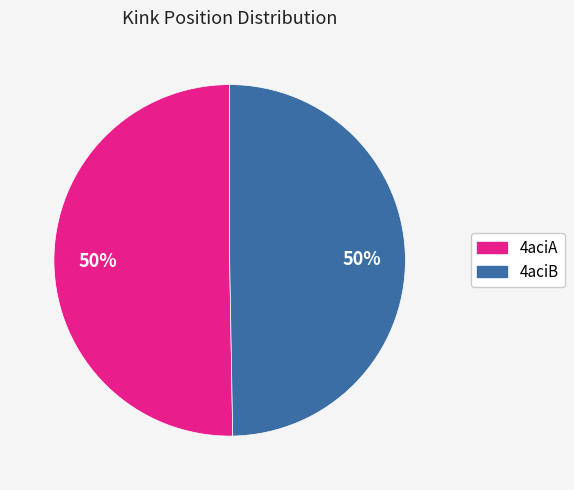

To the nearest percent, what is the average slice percentage?

50%